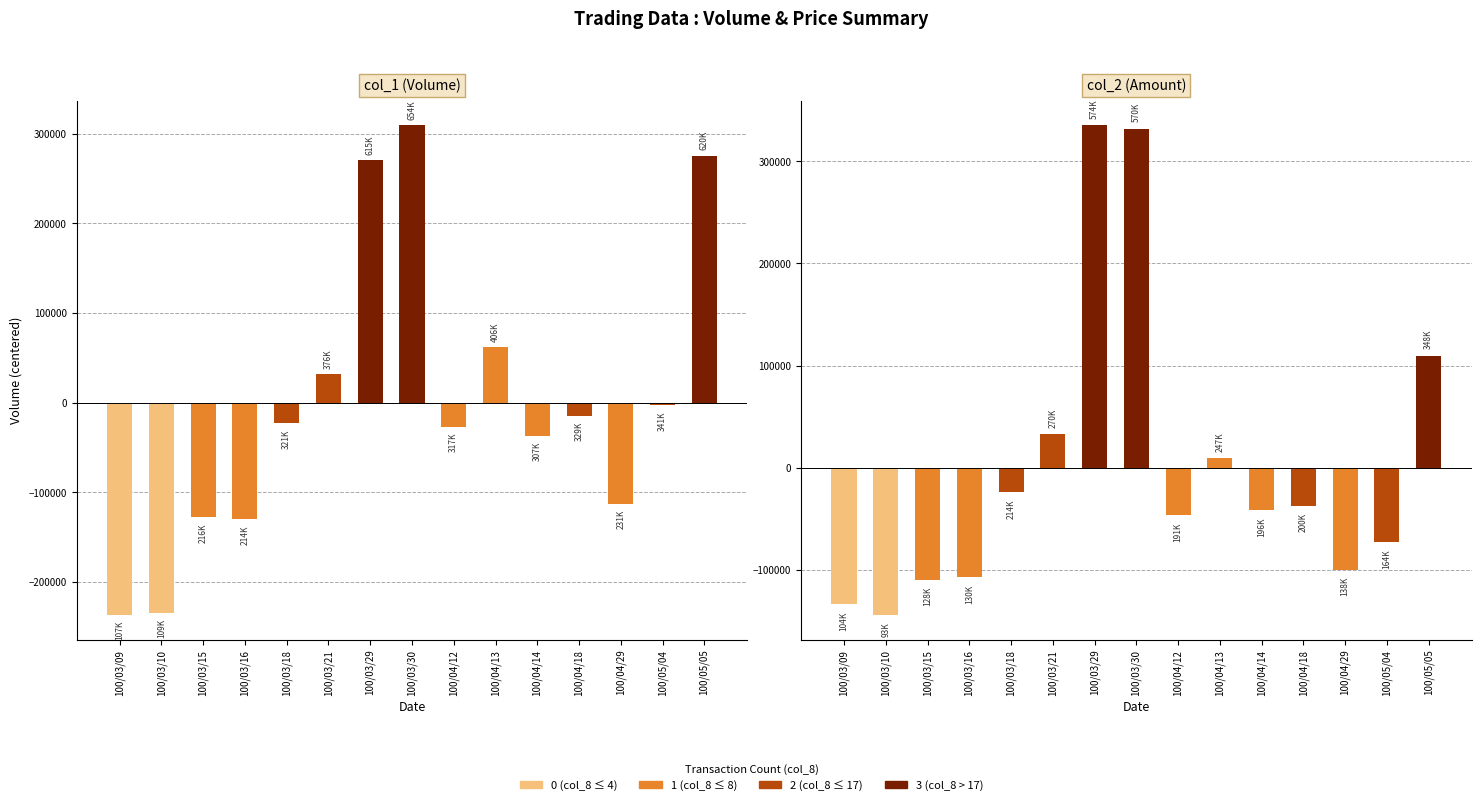

What is the difference between the maximum and minimum values in the col_2 series?

480250